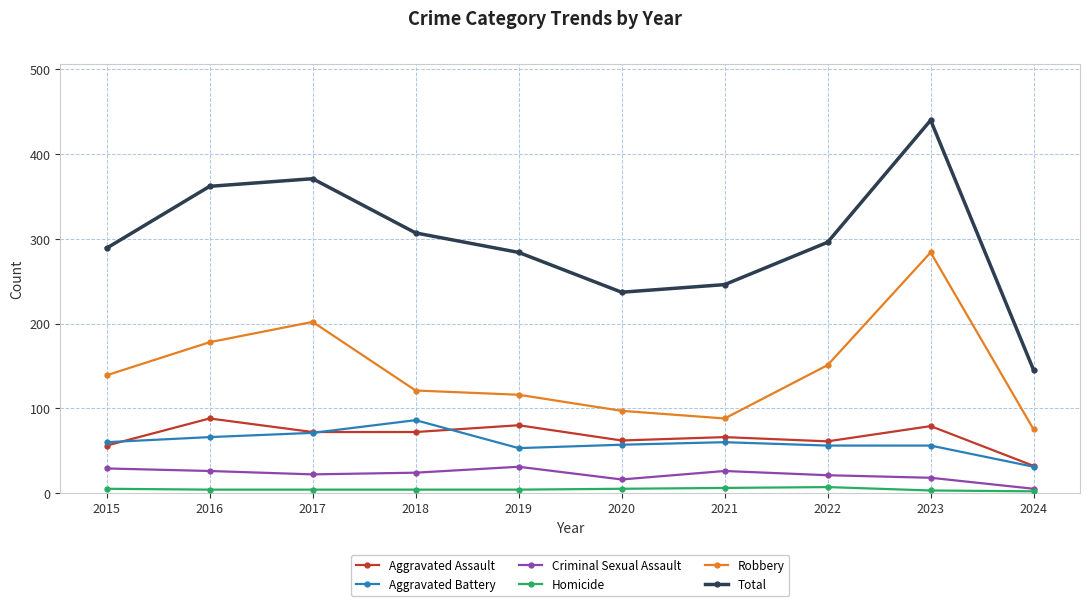

True or false: Homicide and Aggravated Battery cross at least once.

False